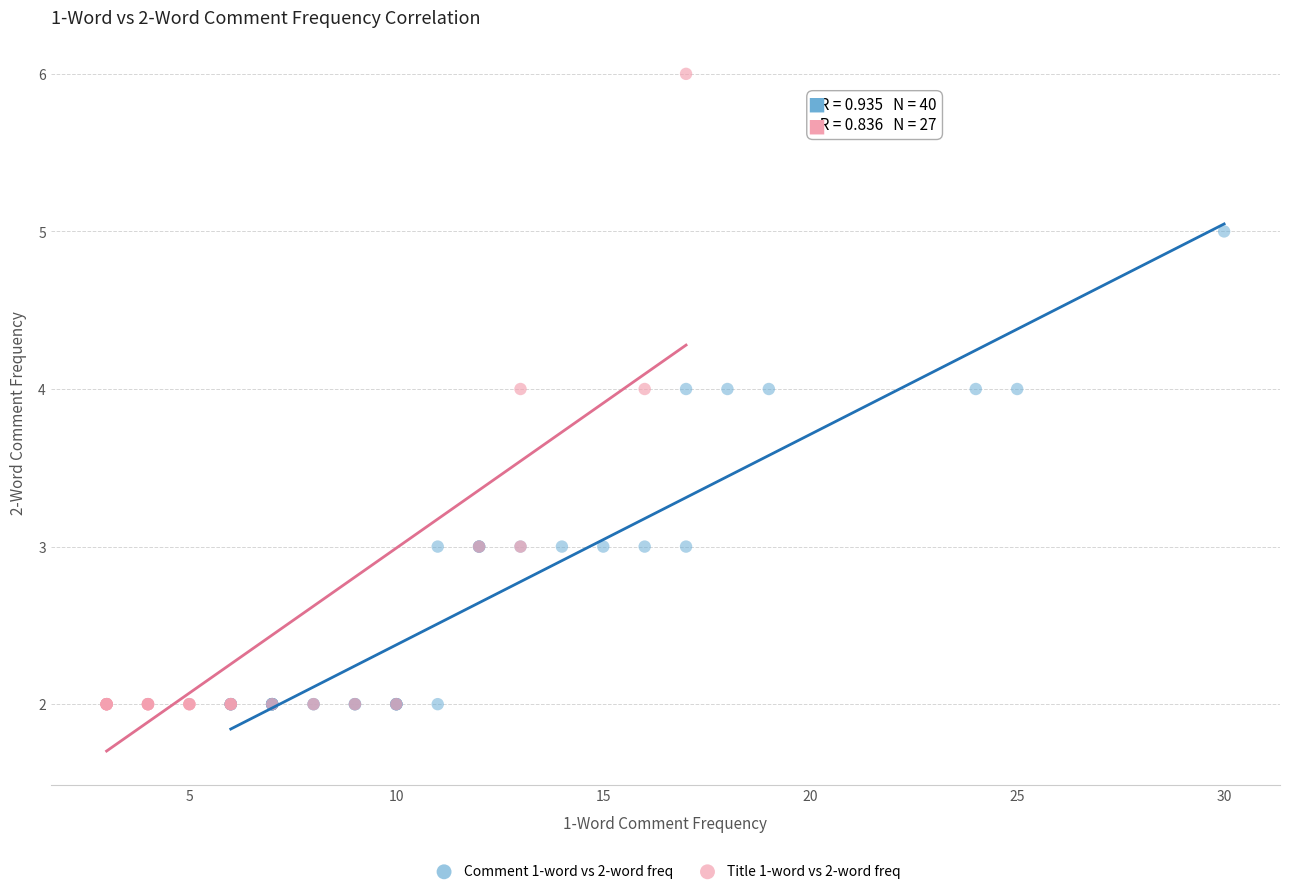

Which series reaches the maximum Y coordinate?

Title 1-word vs 2-word freq